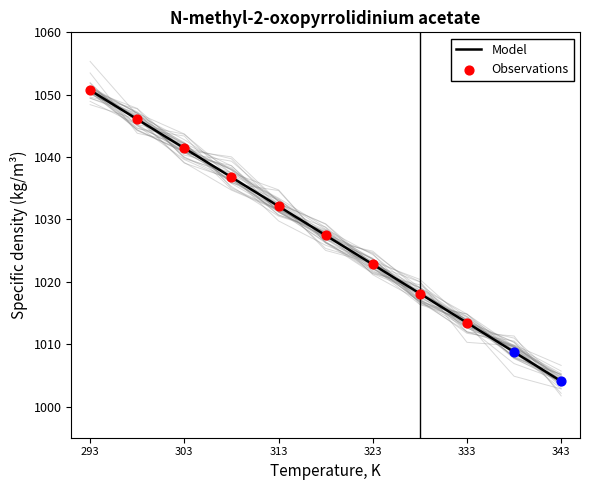

What is the change in value from 318.15 to 338.15?

-18.7